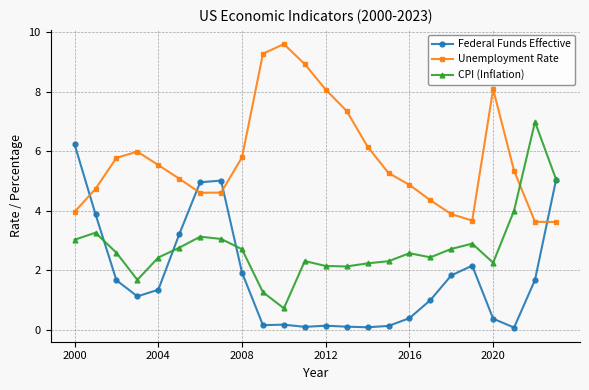

How many times do CPI (Inflation) and Unemployment Rate cross each other?

1